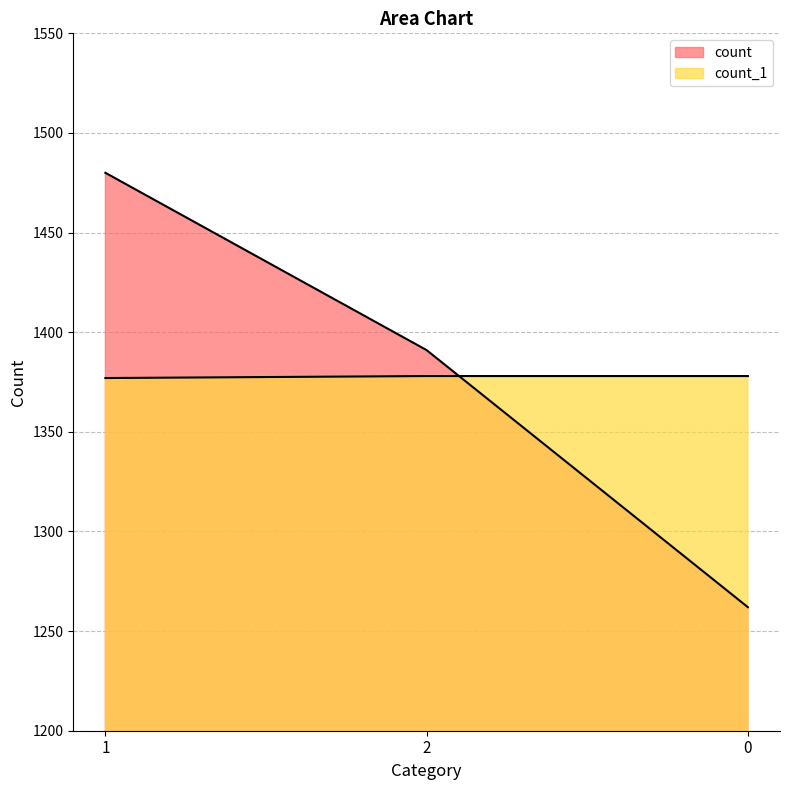

At which label is count_1 closest to 1377?

1